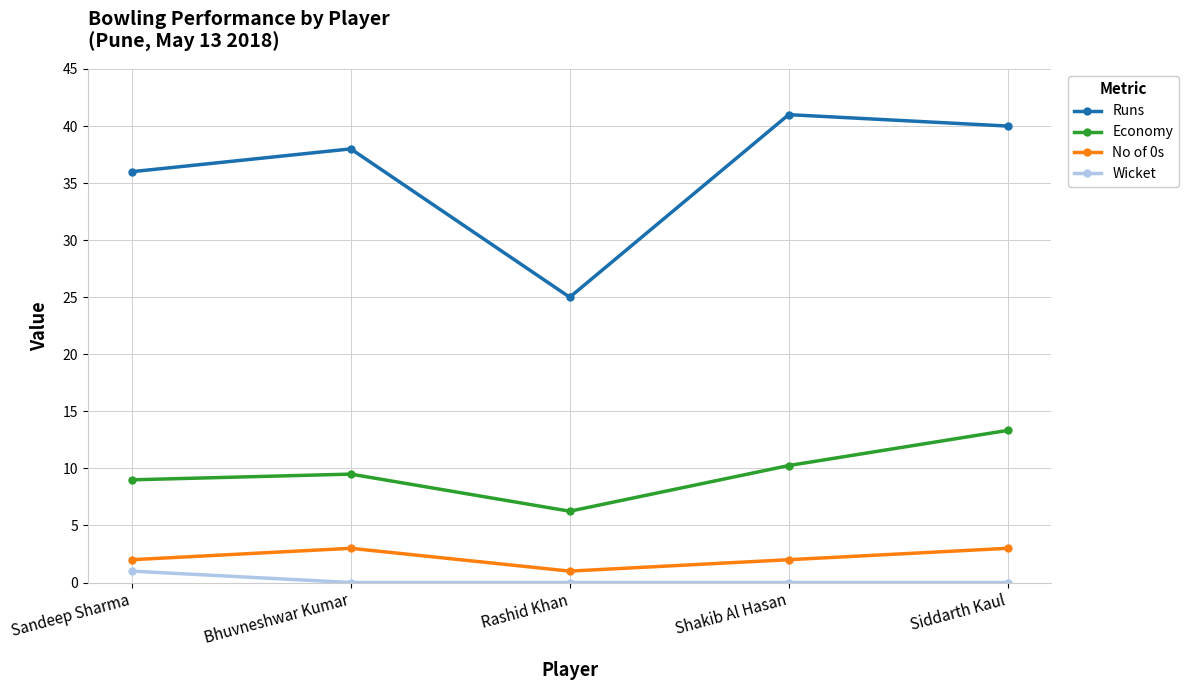

The Economy series shows 10.2 at Shakib Al Hasan. True or false?

True